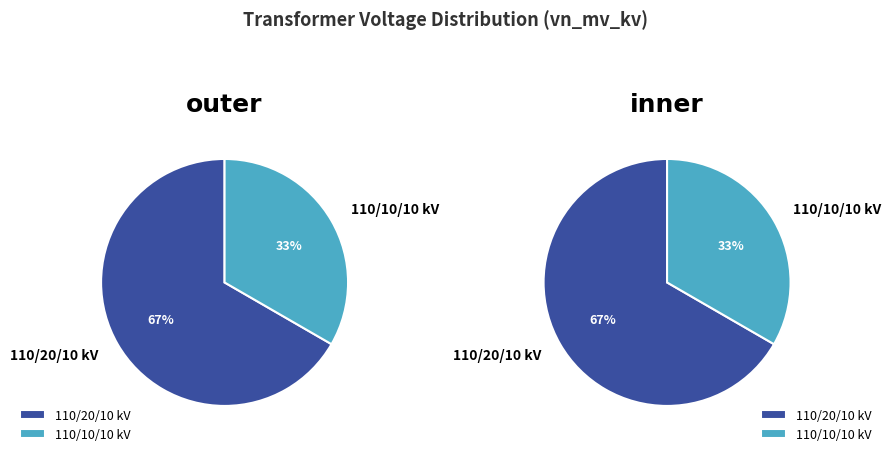

True or false: 63/25/38 MVA 110/20/10 kV accounts for 61% of the total.

False